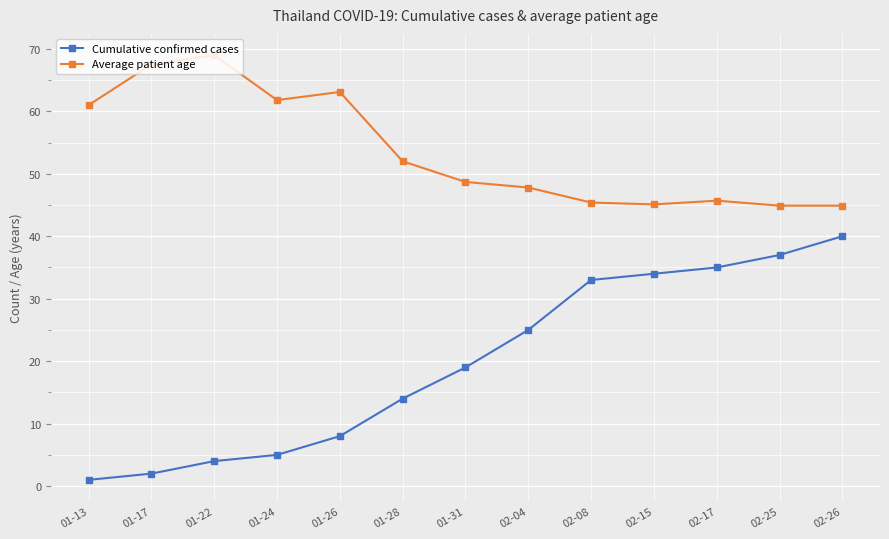

List the series in order of their overall mean, lowest first.

Cumulative confirmed cases, Average patient age